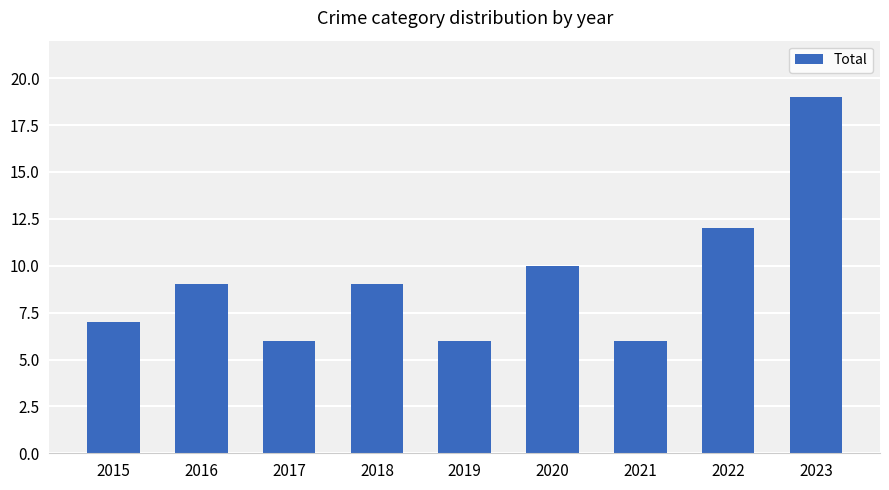

Reading left to right, list all the values displayed in this chart.

2015=7	2016=9	2017=6	2018=9	2019=6	2020=10	2021=6	2022=12	2023=19